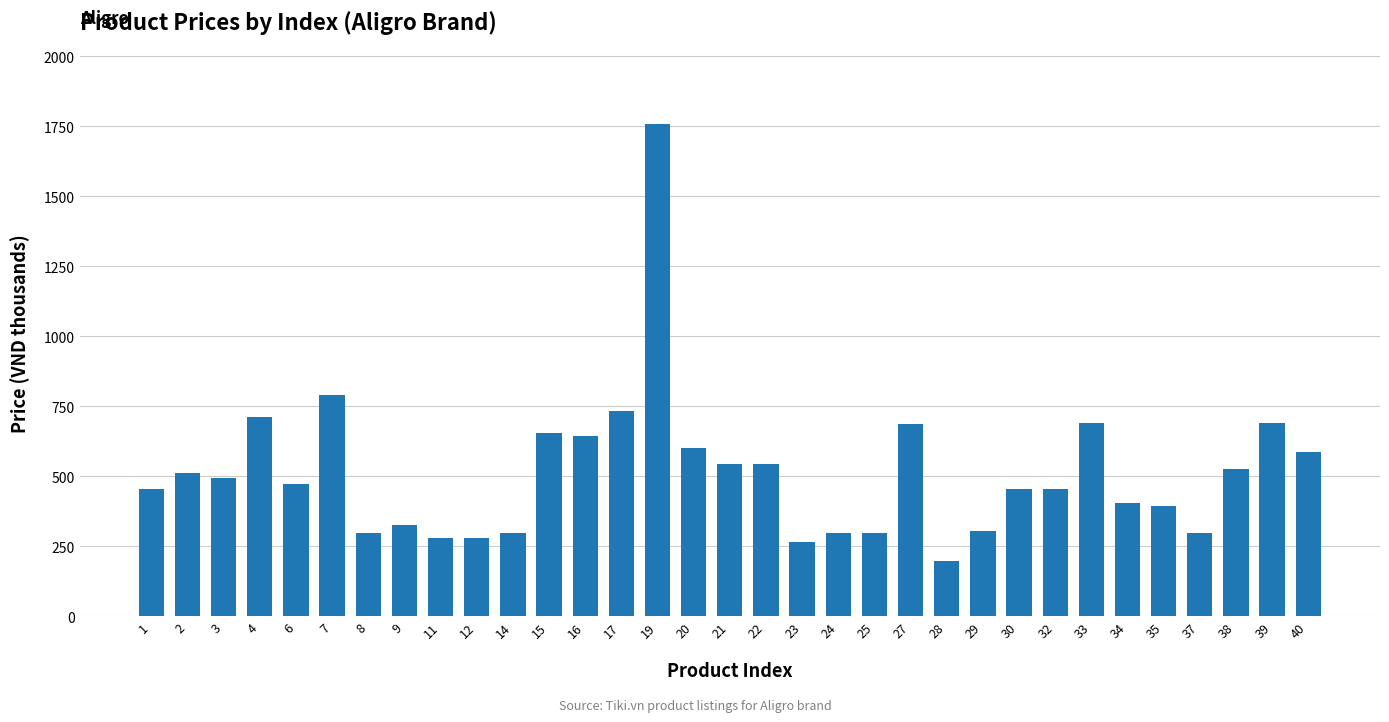

What is the minimum value shown in the chart?

198.0